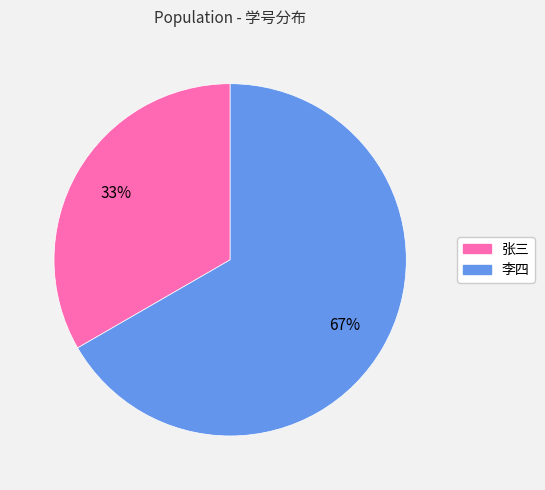

Which category accounts for the majority?

李四